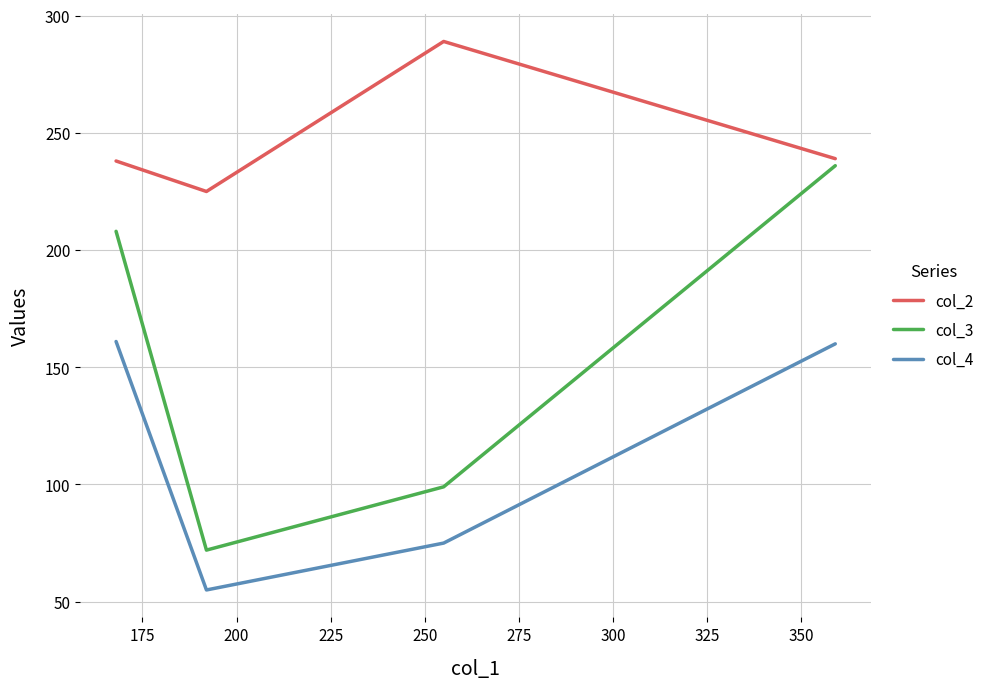

How many data points in col_4 are above 160?

1